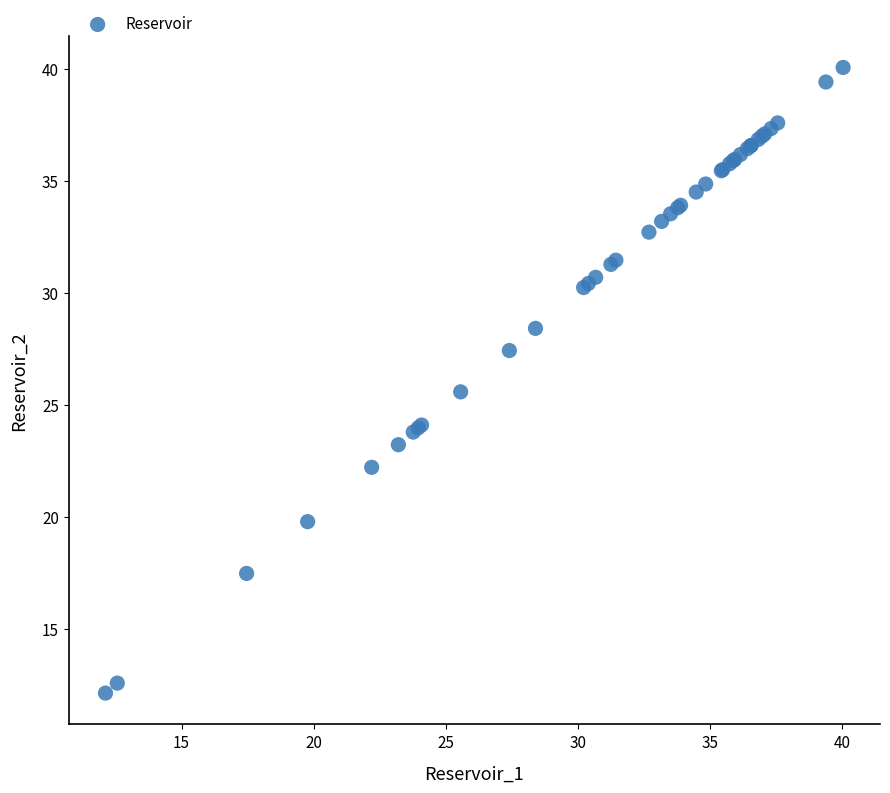

What Y value in the scatter plot is closest to 26?

25.6